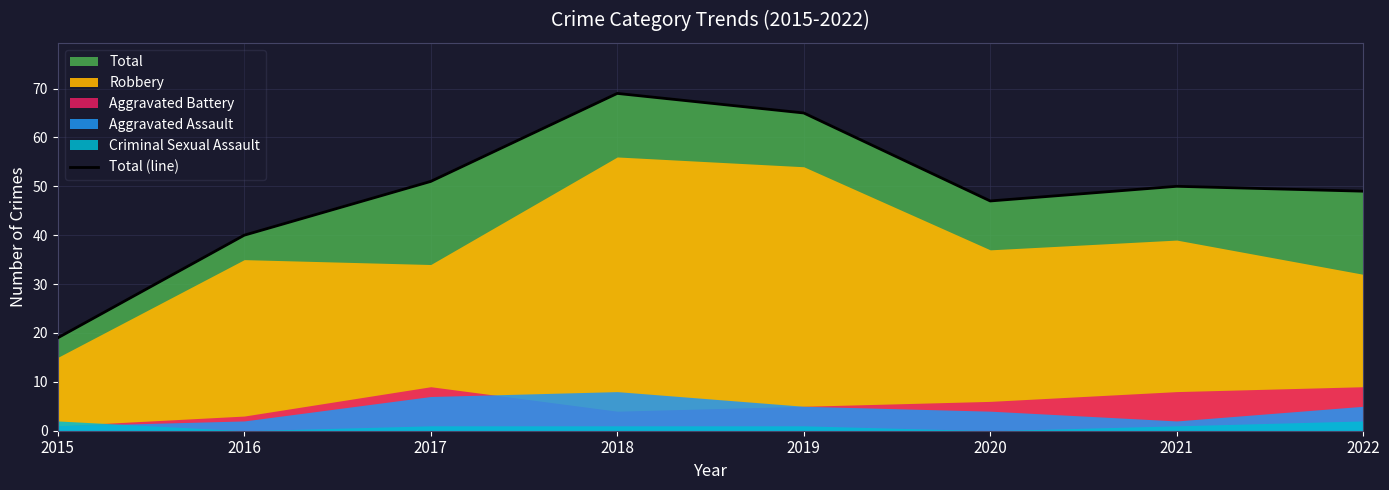

Reading left to right, extract all data points from this chart.

19	40	51	69	65	47	50	49